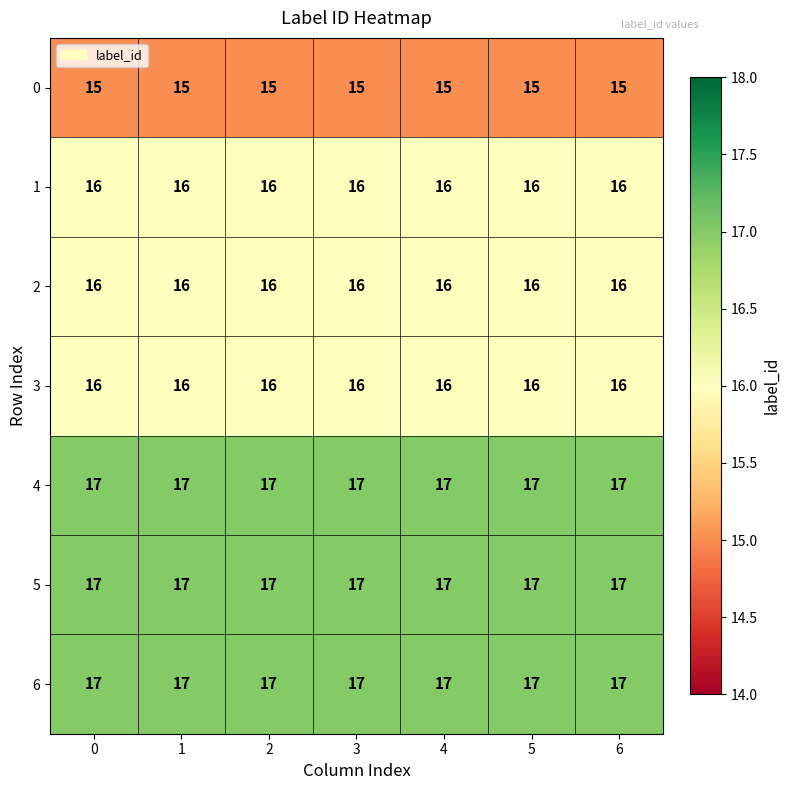

Is it true that 0 equals 15 at 1?

True